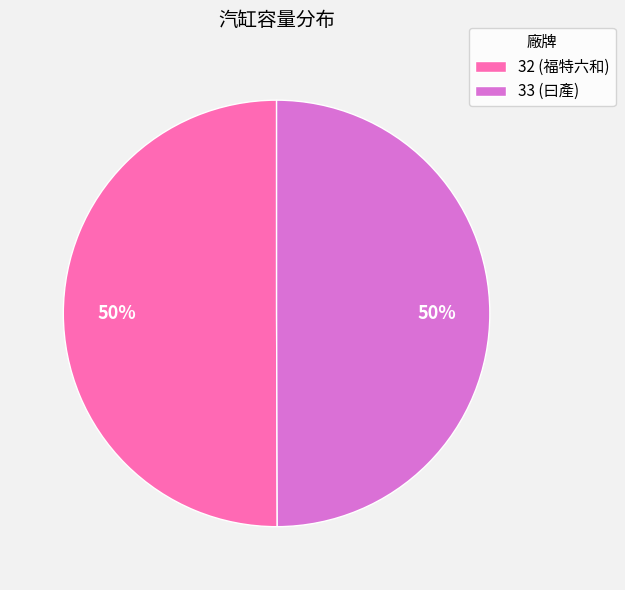

To the nearest percent, what is the average slice percentage?

50%